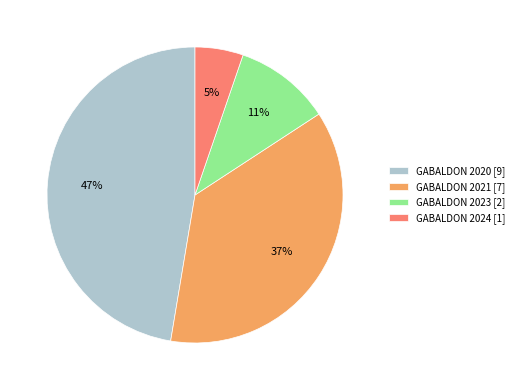

Rank the categories by value from lowest to highest.

GABALDON 2024, GABALDON 2023, GABALDON 2021, GABALDON 2020